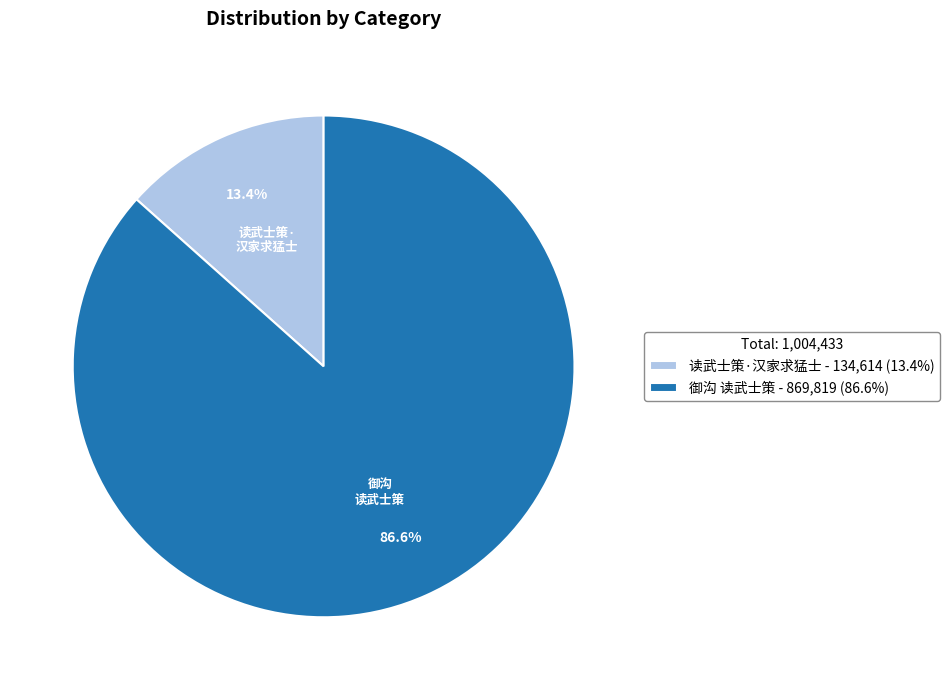

Is there any slice that represents more than half of the pie?

Yes